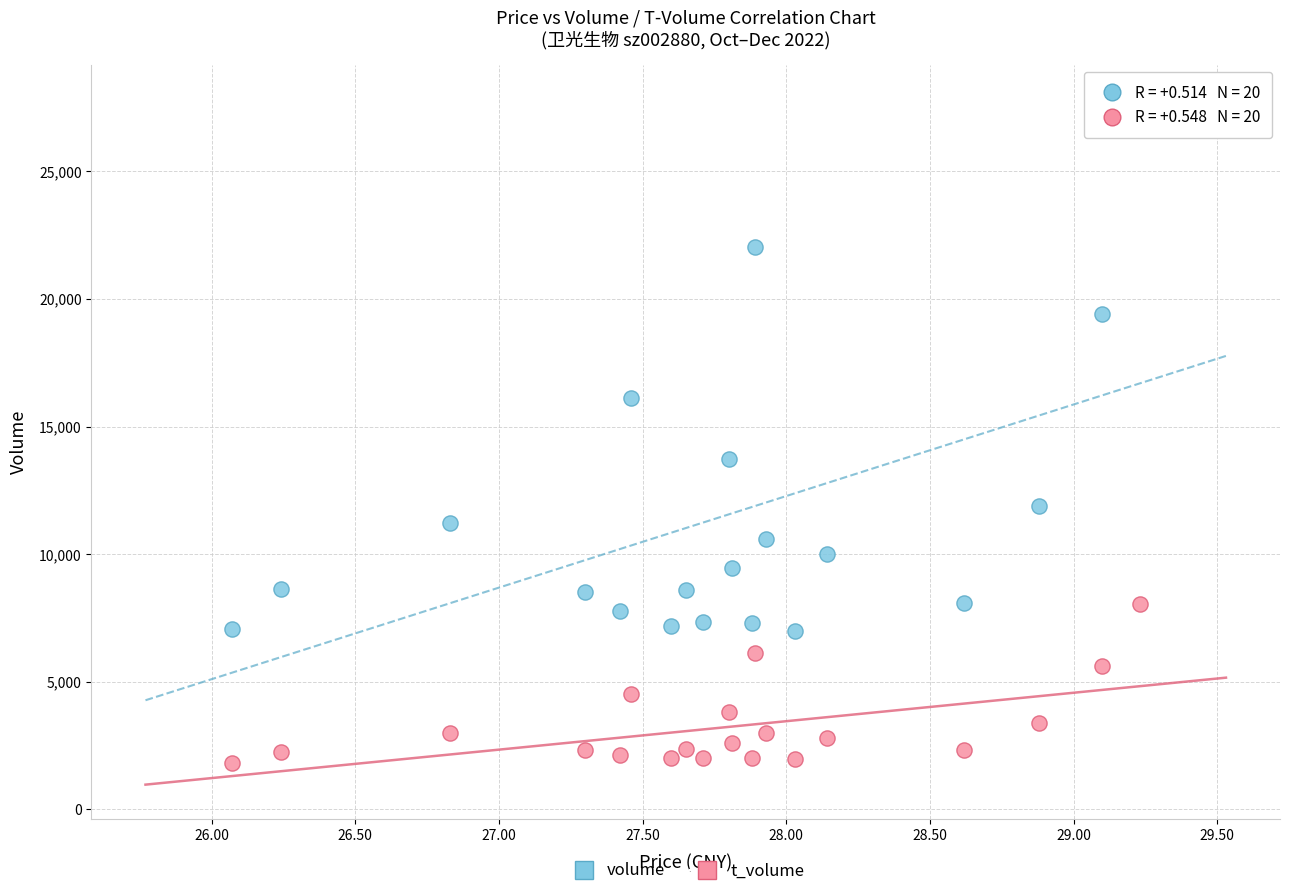

In the volume series, what Y value is closest to 17421?

16123